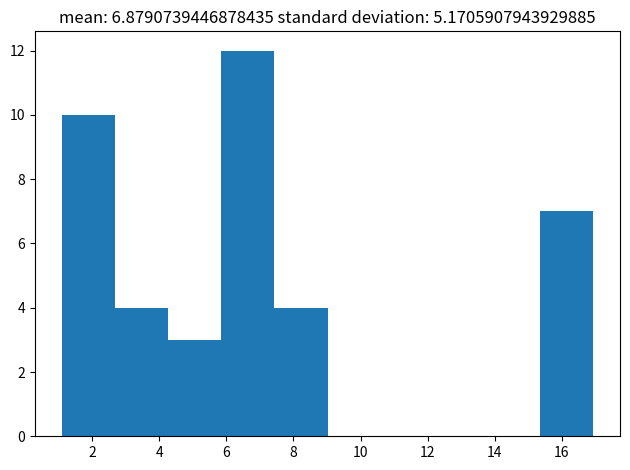

What is the height of the bar covering 7.4 to 9.0 on the x-axis? Neither the bar edges nor the heights are printed on the chart, so give them approximately, as read against the axes.

4